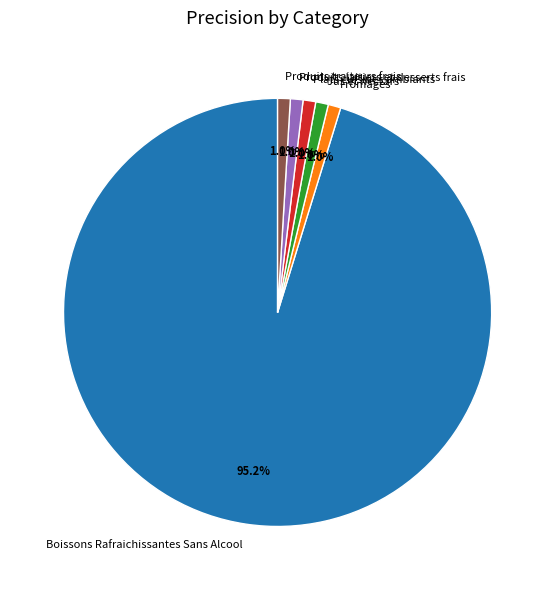

To the nearest percent, what portion does Boissons Rafraichissantes Sans Alcool represent?

95%